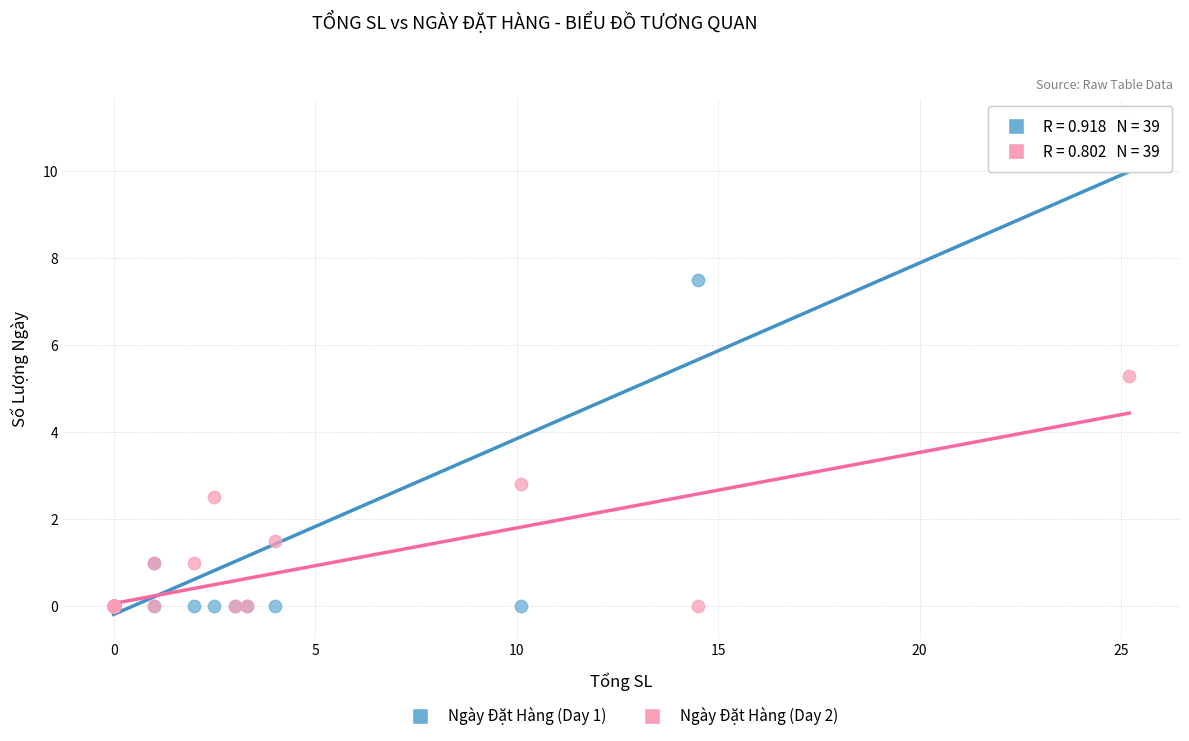

Which series has the widest spread of Y values?

Ngày Đặt Hàng (Day 1)